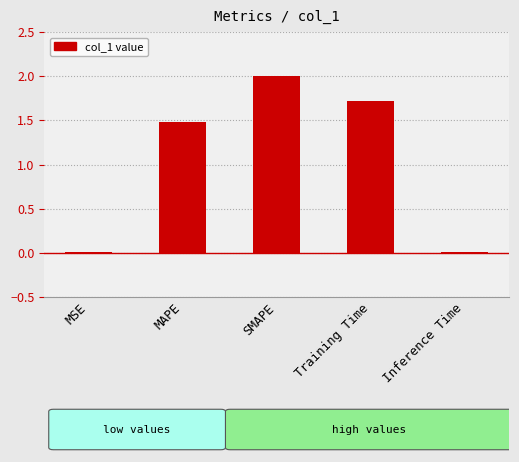

What is the sum of all values?

5.2